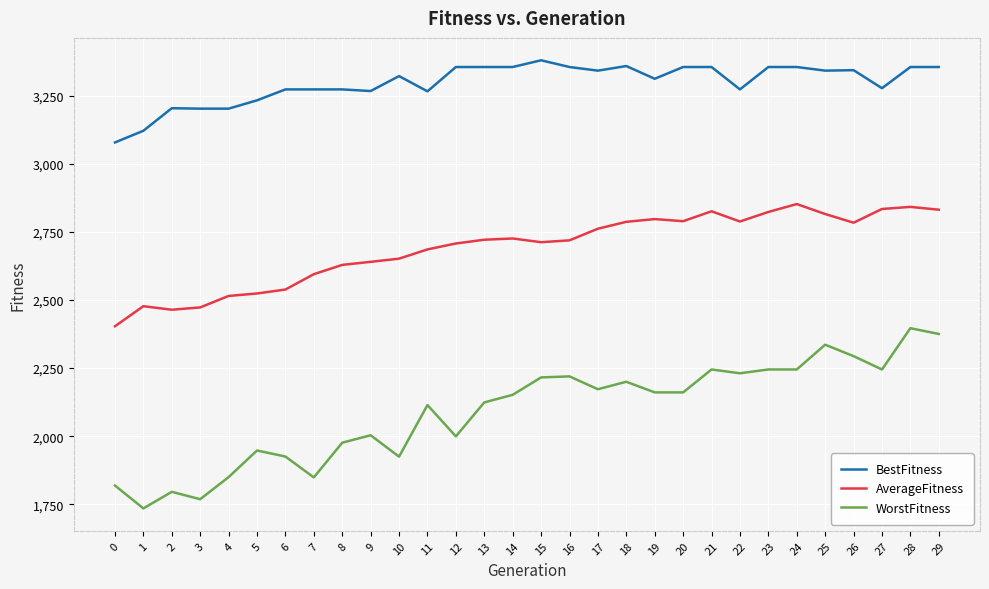

Read the AverageFitness value at 26.

2783.7